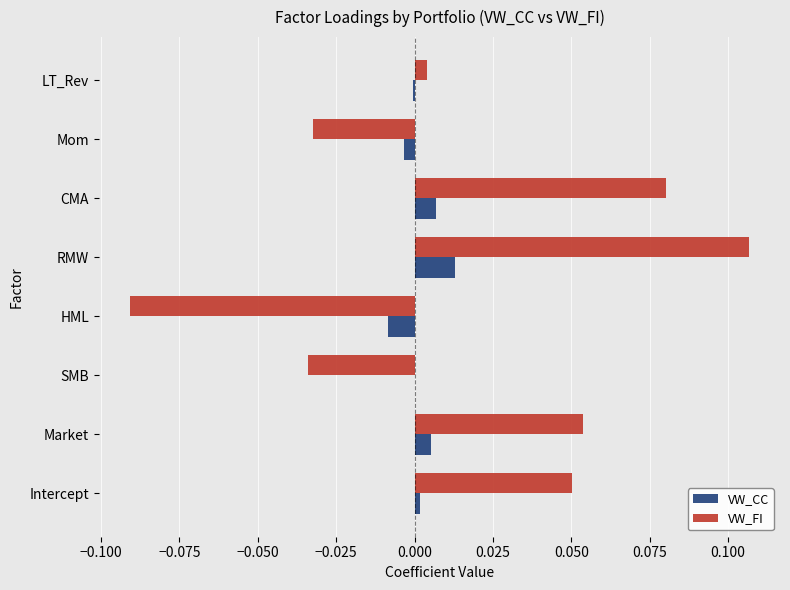

Between HML and CMA, which series saw the biggest shift?

VW_FI